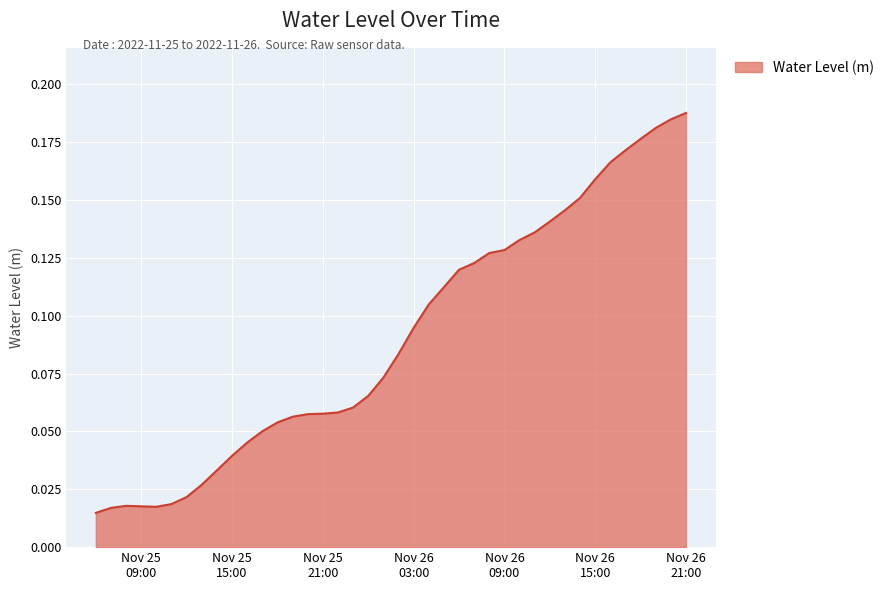

Does the chart have visible grid lines?

Yes